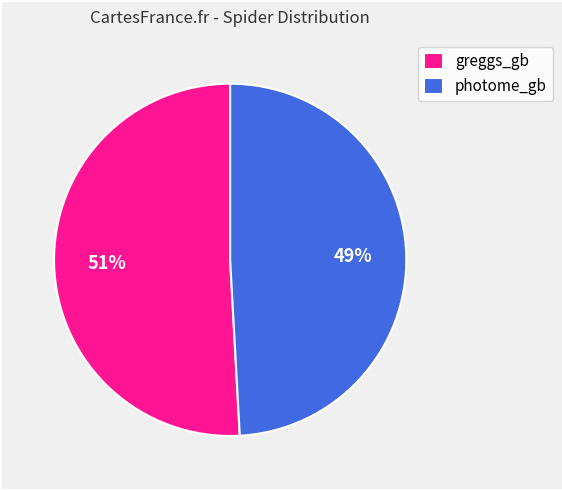

How many slices are in this pie chart?

2